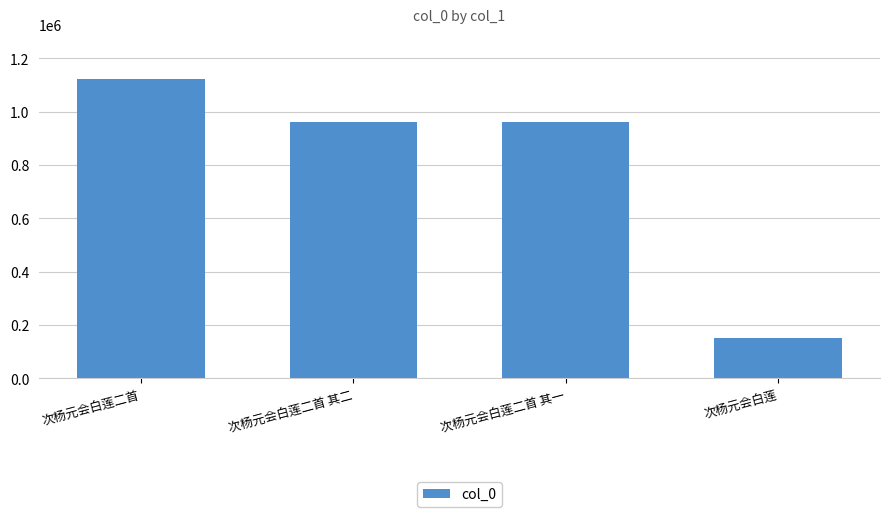

Which has a higher value, 次杨元会白莲二首 其二 or 次杨元会白莲二首?

次杨元会白莲二首